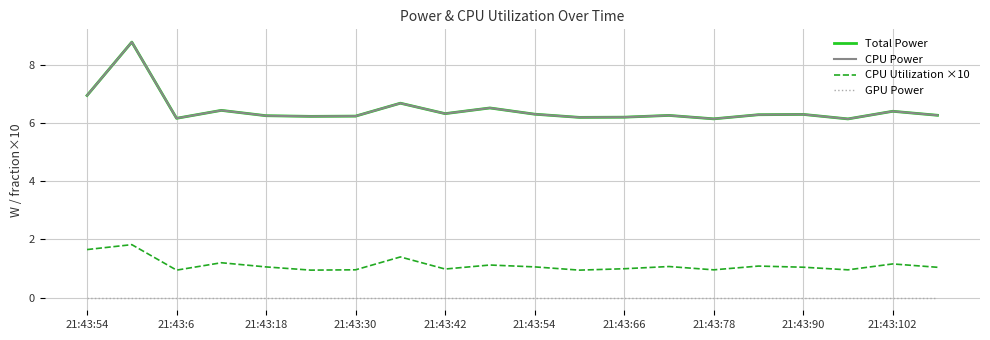

Does the chart display data point markers on the line(s)?

No